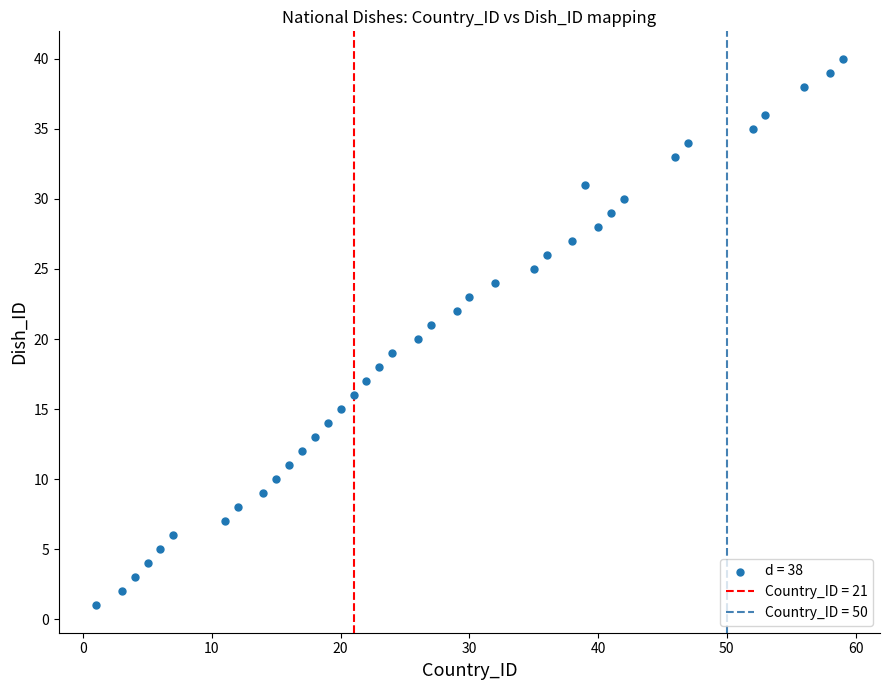

What is the range of Y values (max minus min)?

39